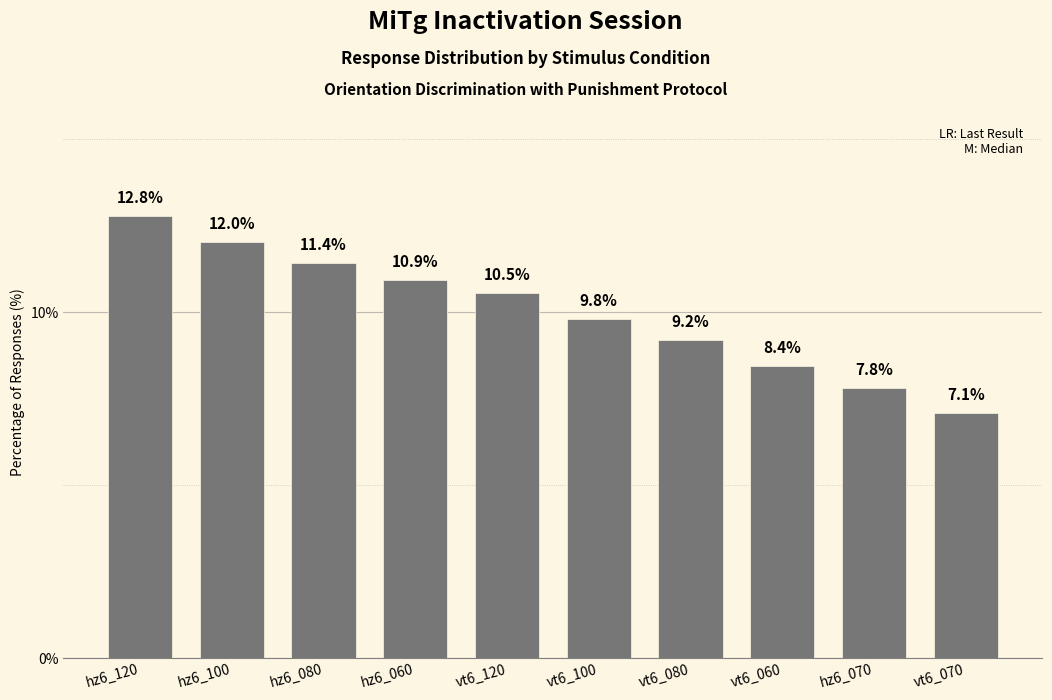

What is the minimum value shown in the chart?

7.1